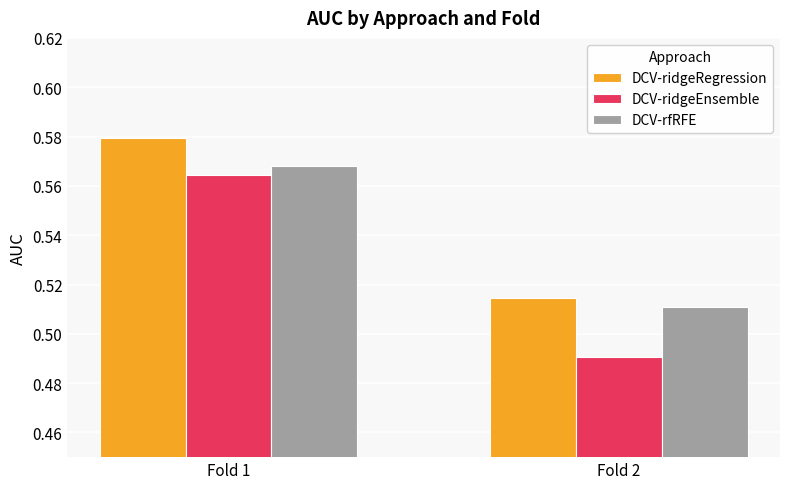

Which category has the lowest value in the DCV-ridgeEnsemble series?

Fold 2